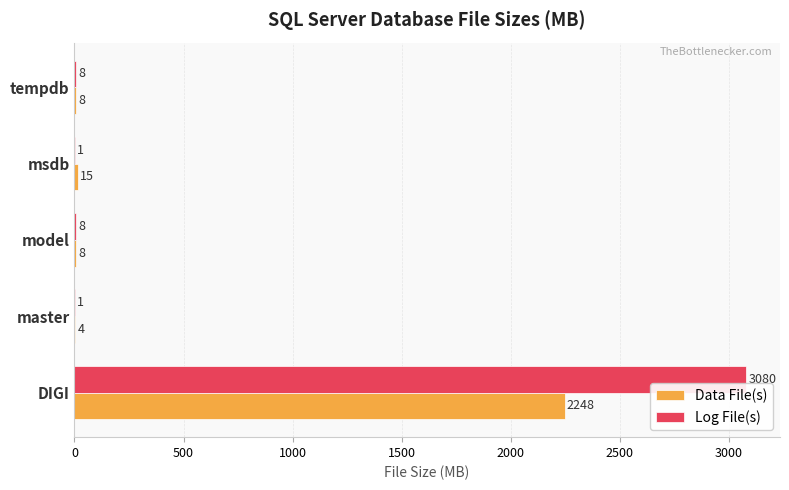

True or false: Data File(s) has a value of 15 at msdb.

True